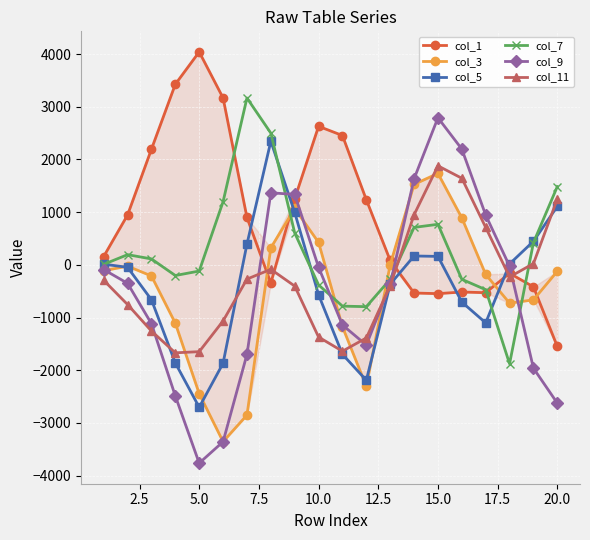

How many categories are shown in the chart?

20